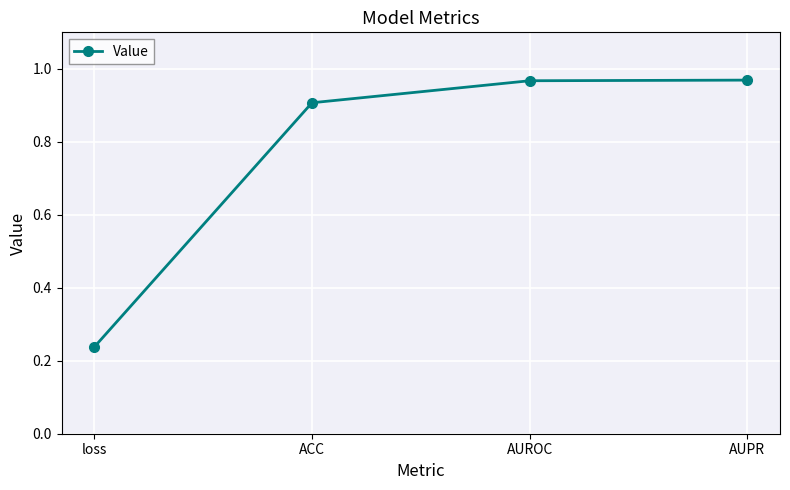

Count the number of data series in this chart.

1